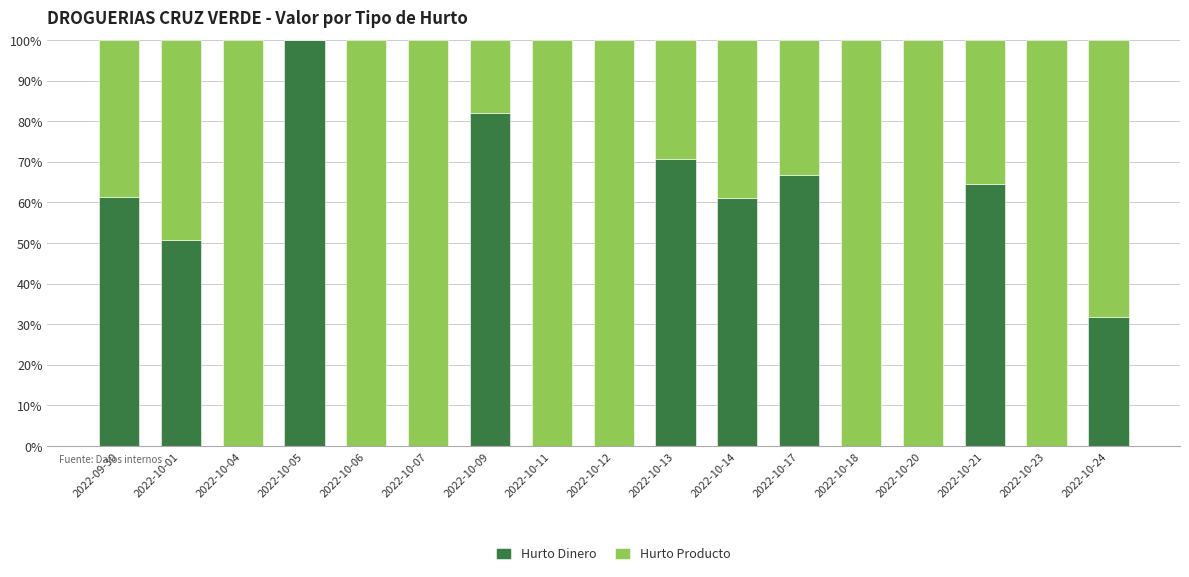

True or false: Hurto Dinero has a value of 70.8 at 2022-10-13.

True